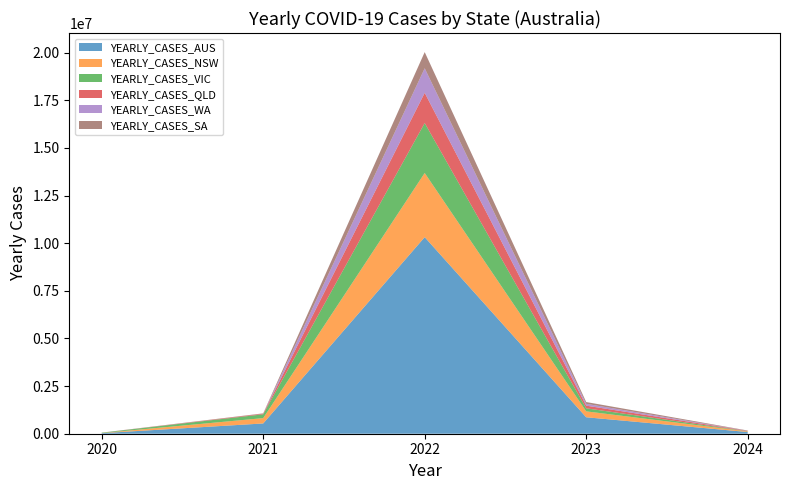

Reading left to right, list all the values displayed in this chart.

YEARLY_CASES_AUS: 2020=29116	2021=538957	2022=10318040	2023=864019	2024=88879
YEARLY_CASES_NSW: 2020=5044	2021=280240	2022=3368097	2023=310046	2024=30919
YEARLY_CASES_VIC: 2020=20729	2021=199399	2022=2621346	2023=159020	2024=10298
YEARLY_CASES_QLD: 2020=1295	2021=31616	2022=1586958	2023=140259	2024=18369
YEARLY_CASES_WA: 2020=946	2021=423	2022=1288502	2023=95102	2024=3272
YEARLY_CASES_SA: 2020=613	2021=18547	2022=848516	2023=95114	2024=16645